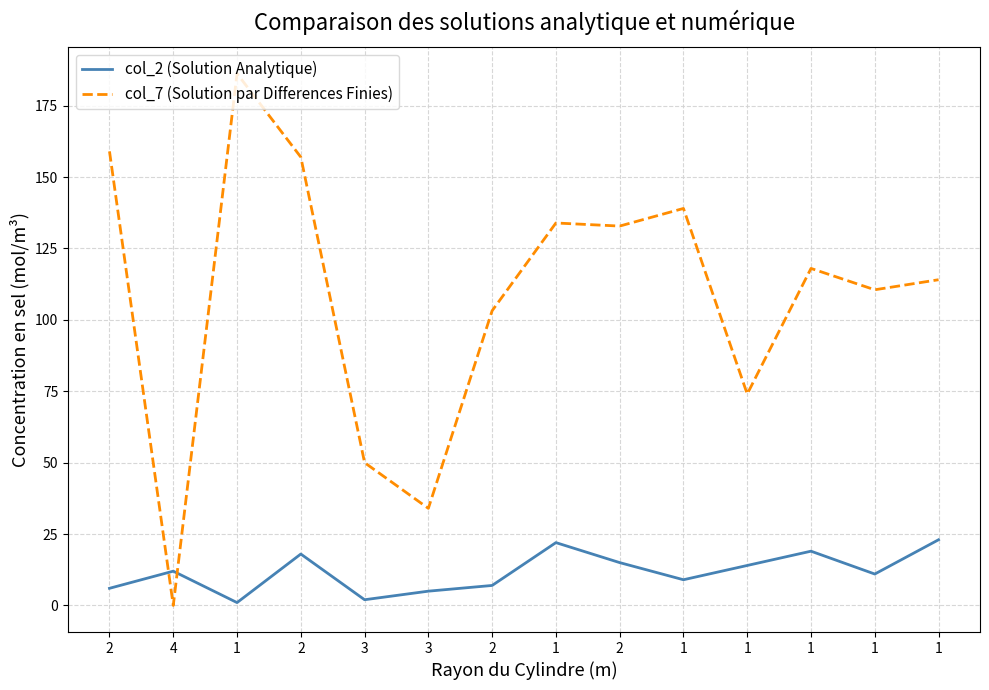

What are all the series names shown in the legend?

col_2 (Solution Analytique), col_7 (Solution par Differences Finies)